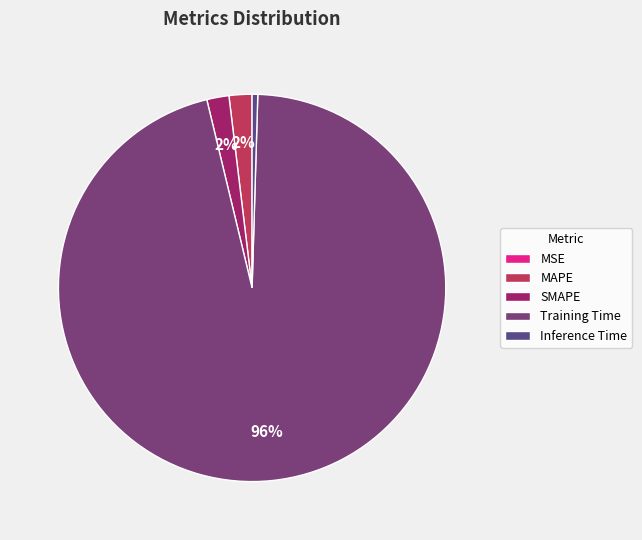

What is the largest slice in the pie chart?

Training Time